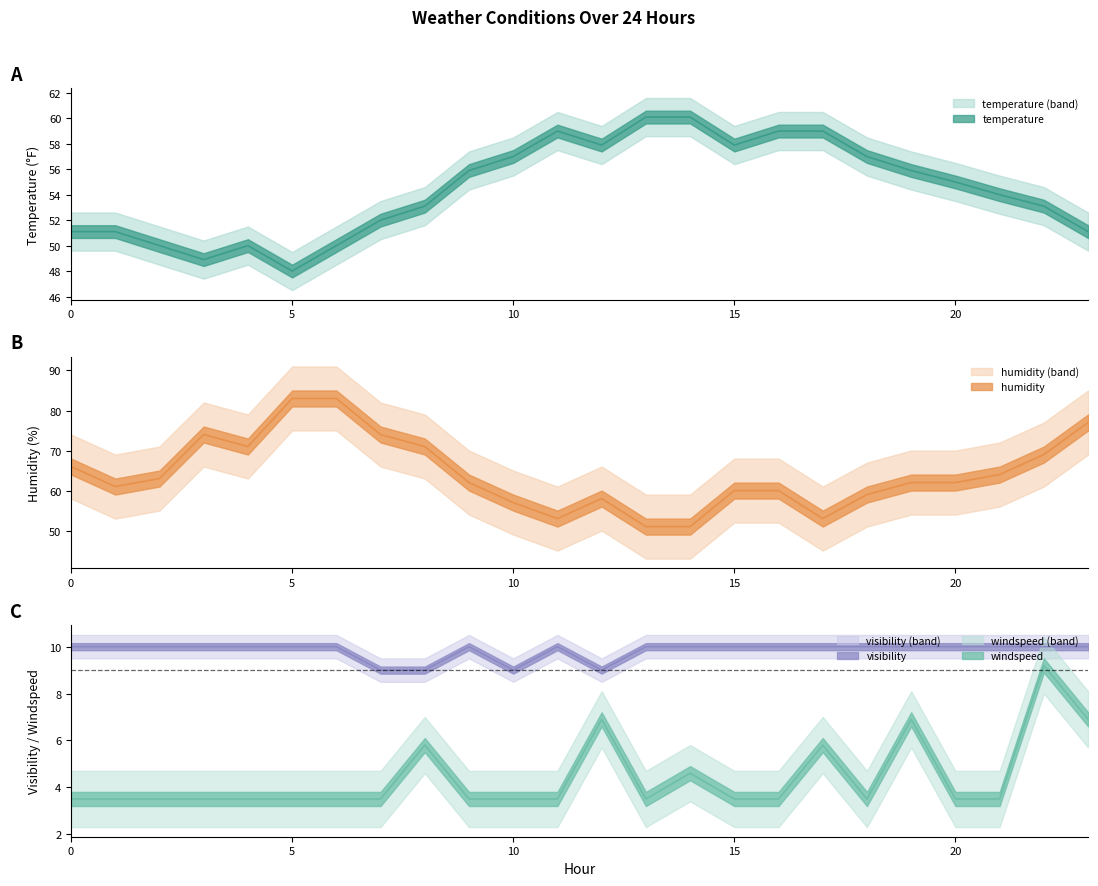

What is the value of the humidity point at the 12th from the left?

53.0